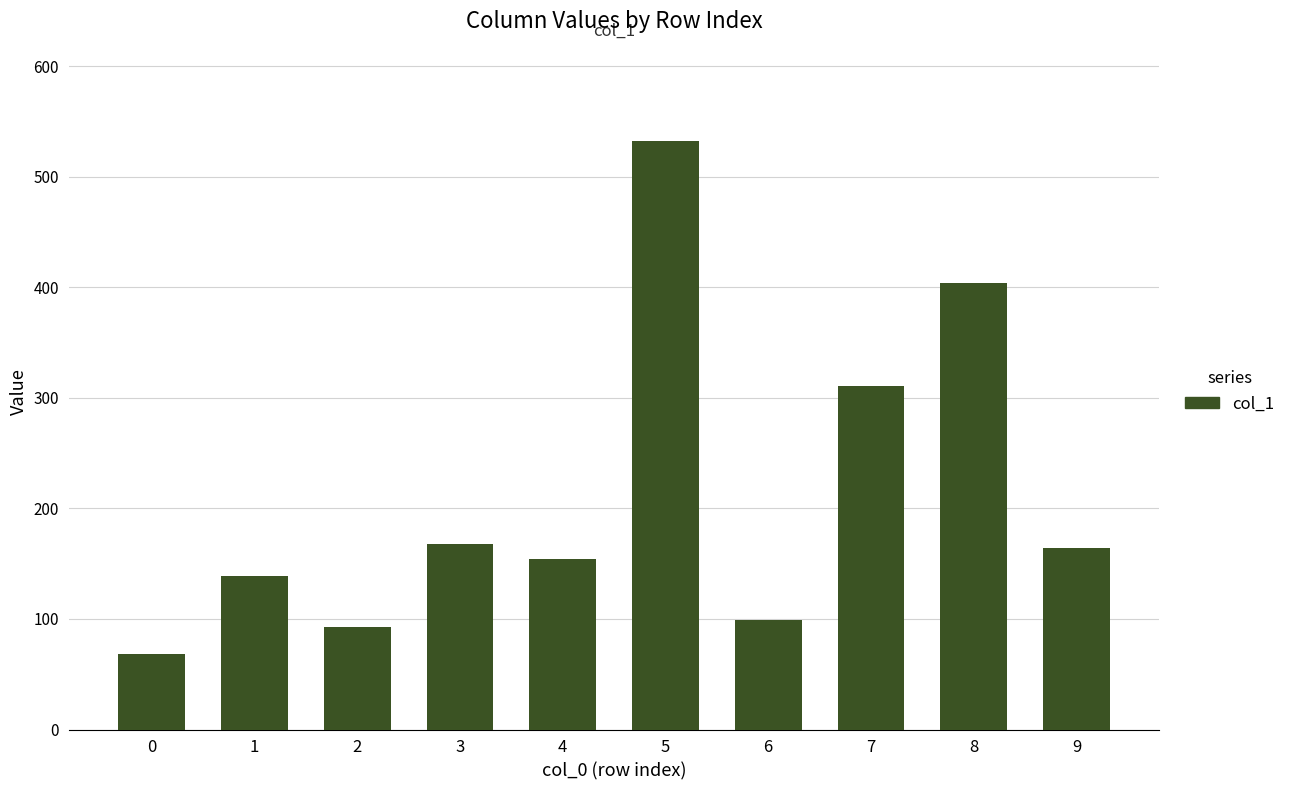

At which category does the chart reach its peak across all series?

5